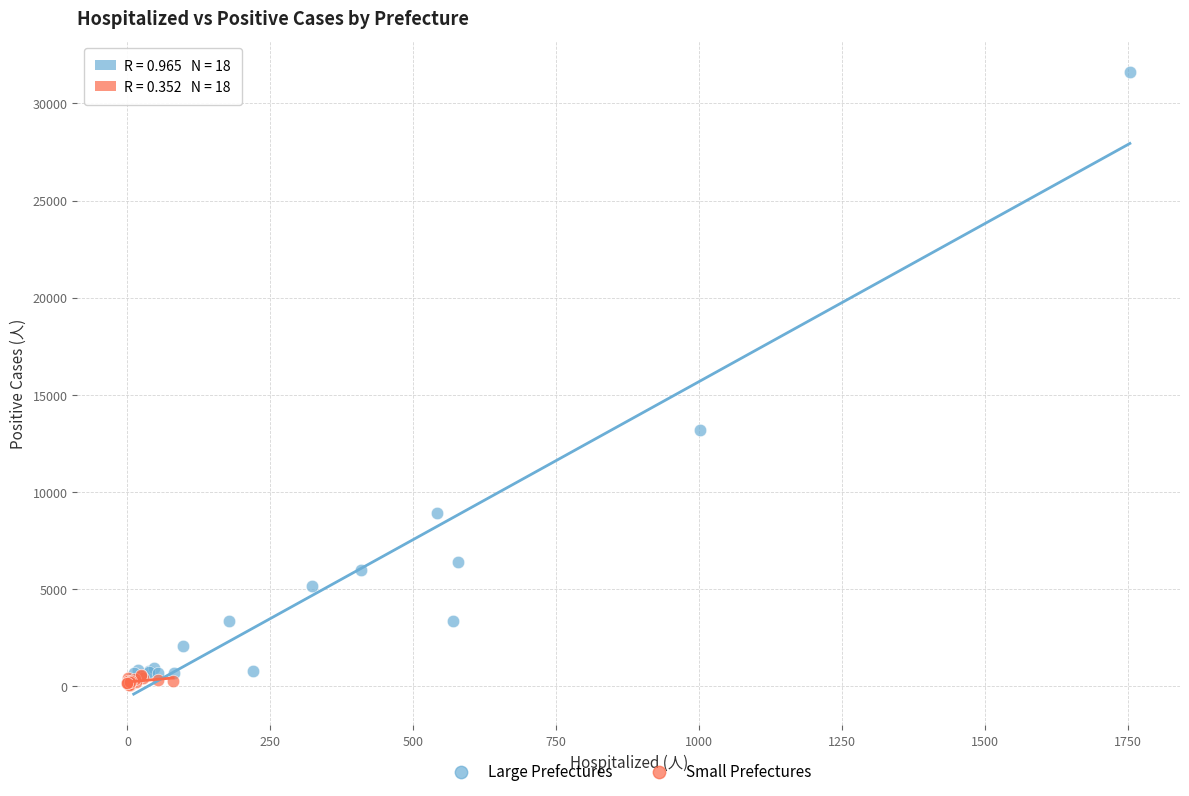

Which series has the widest spread of Y values?

Large Prefectures